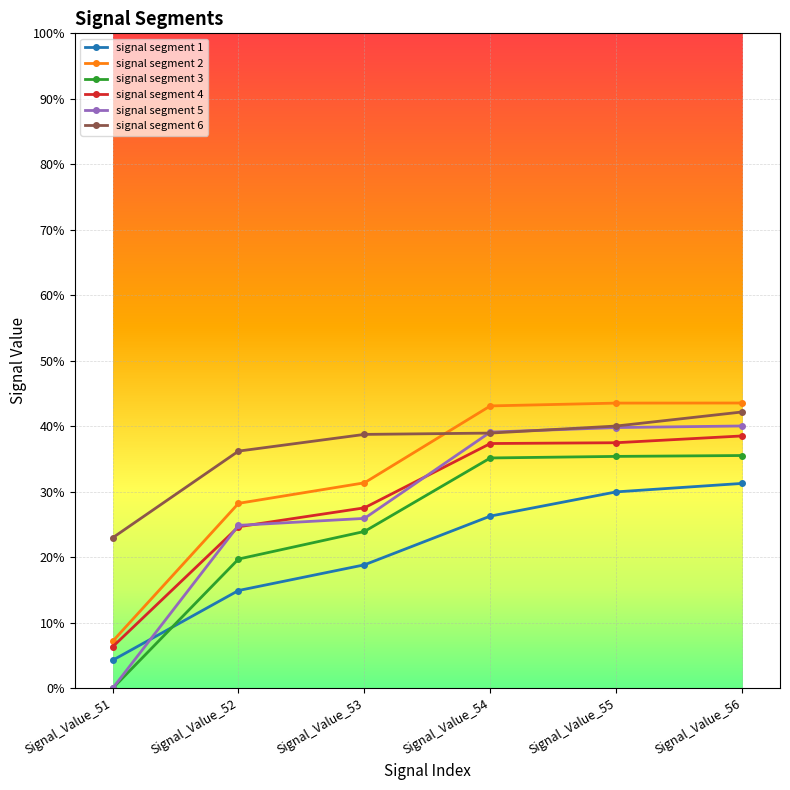

True or false: signal segment 6 has more than 1 points higher than both neighbors.

False